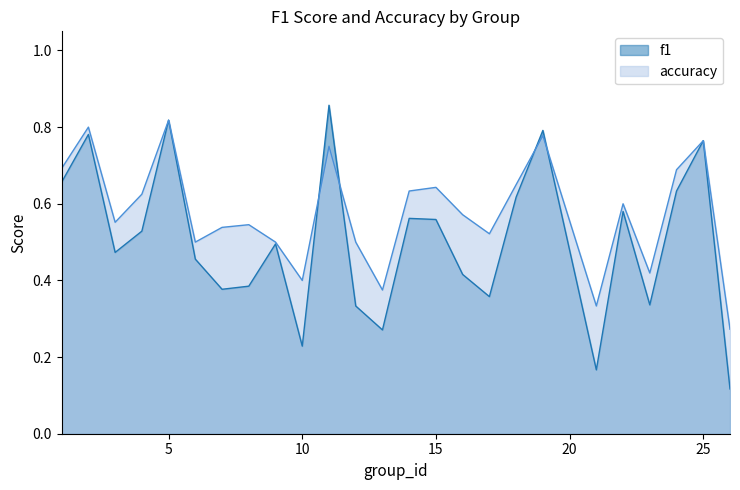

Is the value of accuracy at 12 greater than the value of f1 at 15?

No